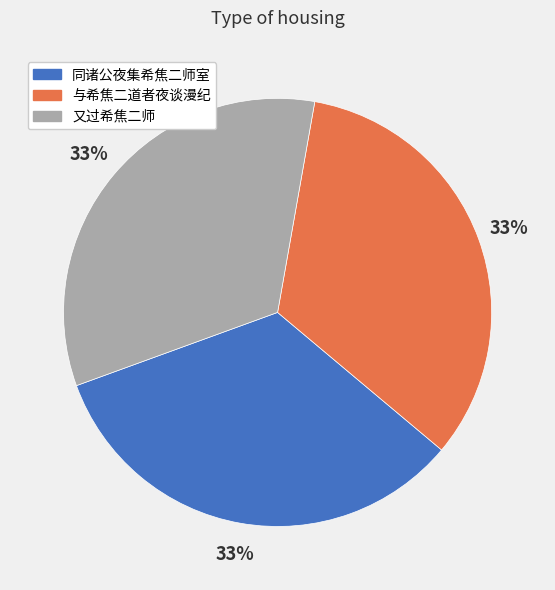

What is the ratio of the value at 与希焦二道者夜谈漫纪 to the value at 同诸公夜集希焦二师室?

1.0